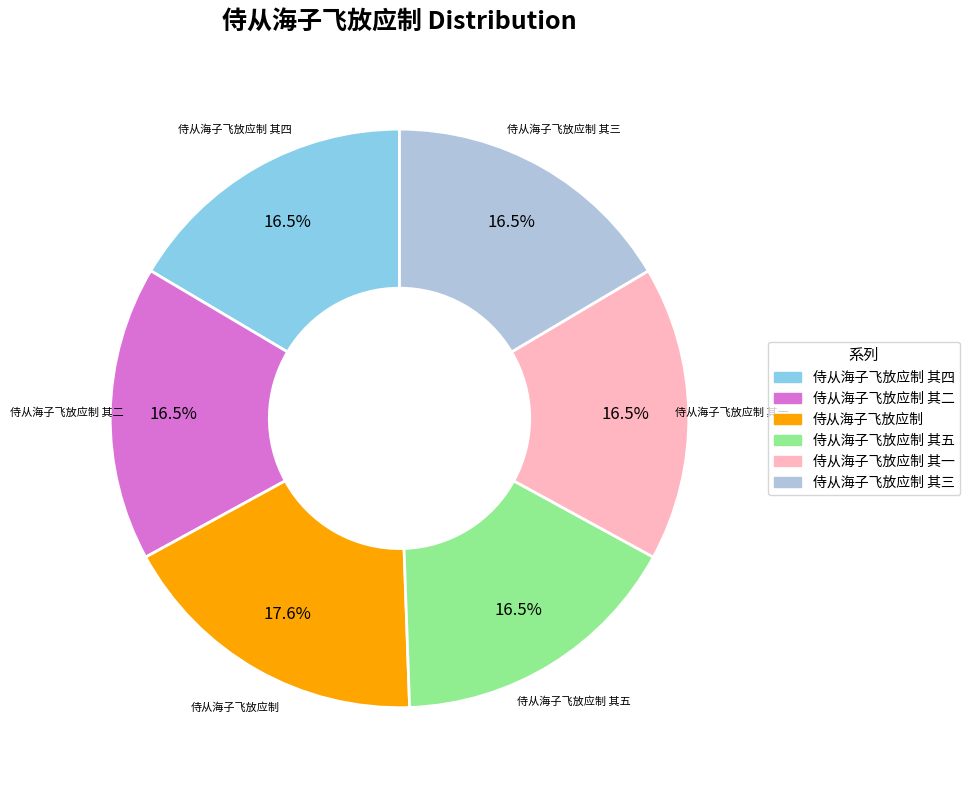

Is there any slice that represents more than half of the pie?

No